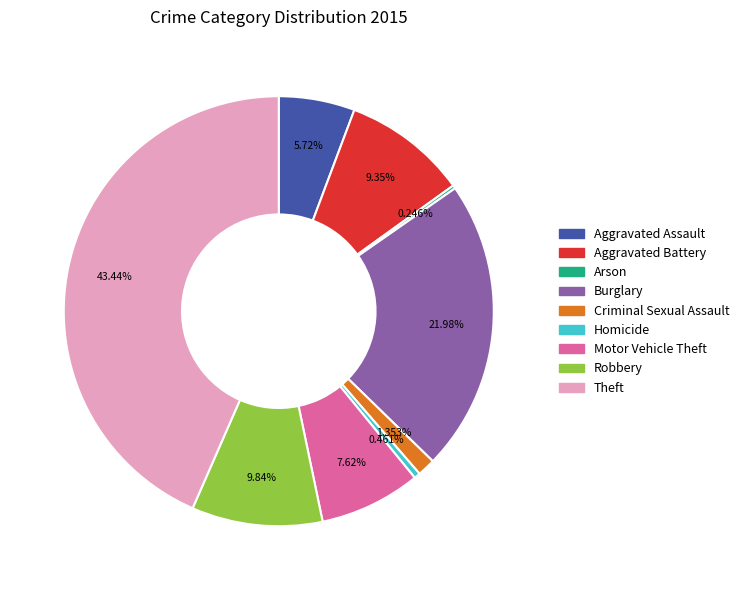

Which slice is the largest?

Theft